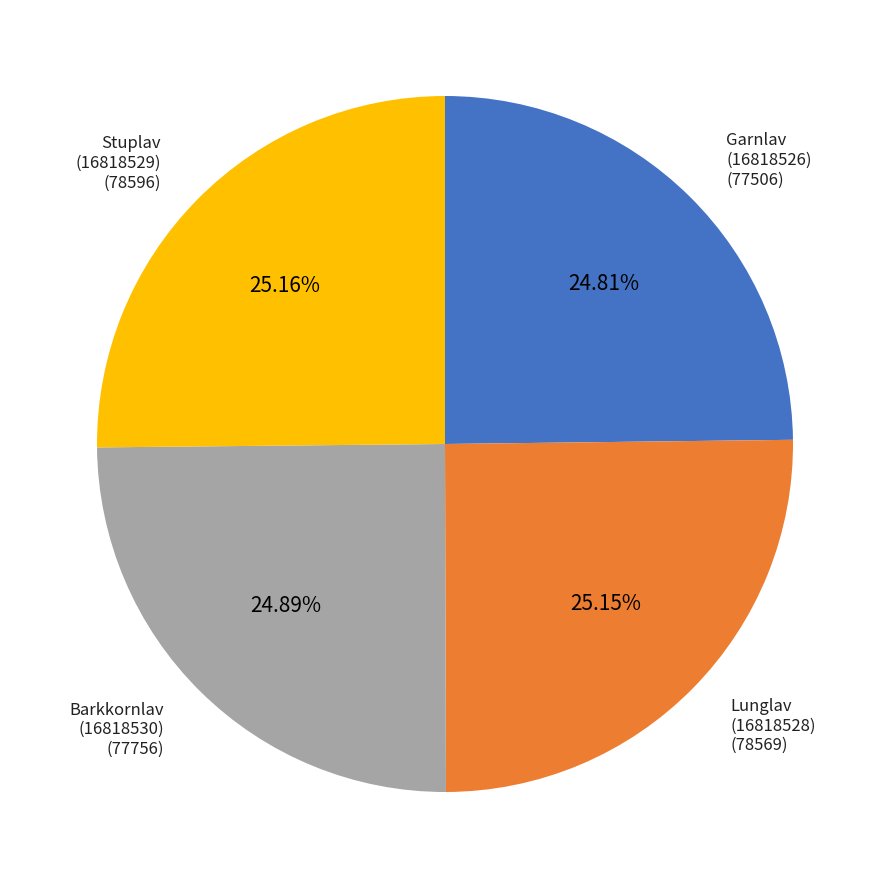

Is there any slice that represents more than half of the pie?

No